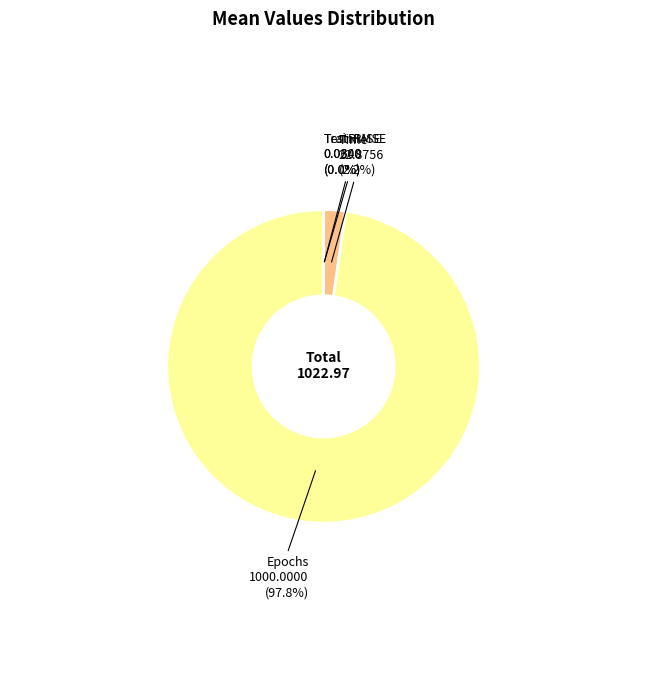

The Epochs slice represents 88% of the pie. True or false?

False